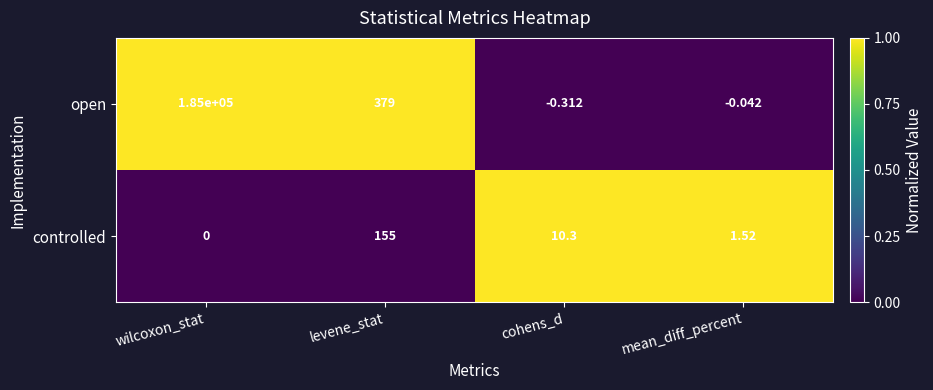

Which series has the largest total across all categories?

open